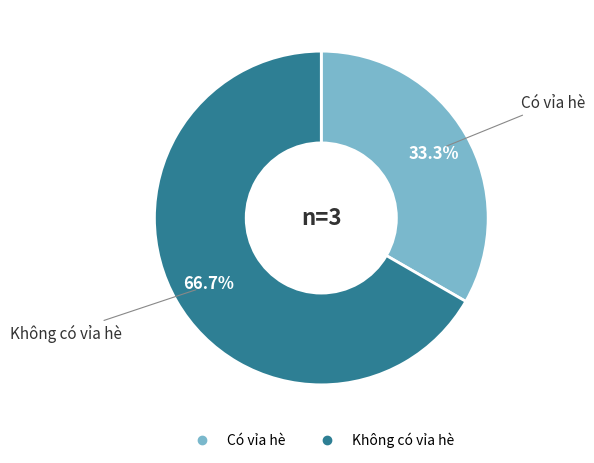

To the nearest percent, what is the combined percentage of Không có vỉa hè and Có vỉa hè?

100%